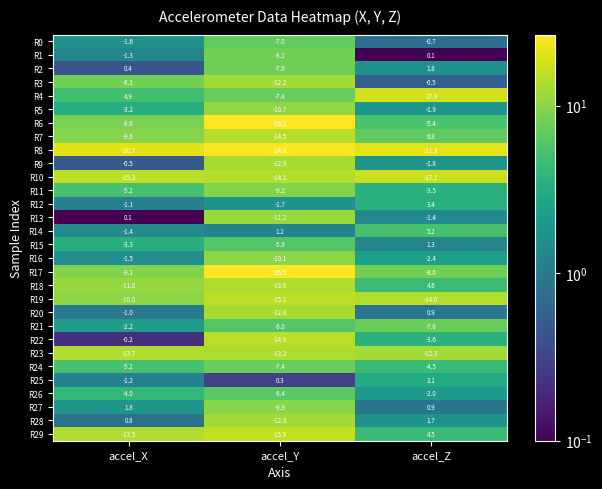

What is the maximum value shown in the chart?

17.9